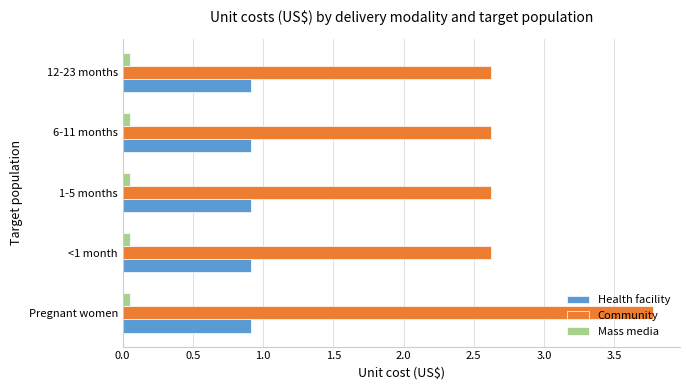

What are all the series names shown in the legend?

Health facility, Community, Mass media